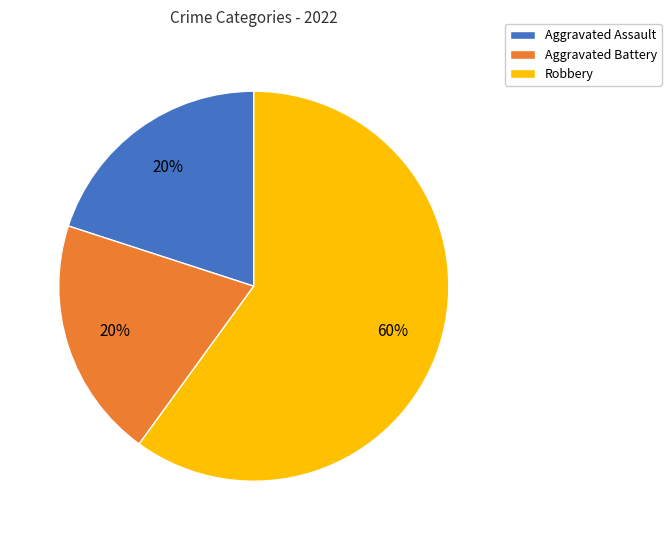

Do Robbery and Aggravated Battery together represent more than half of the pie?

Yes